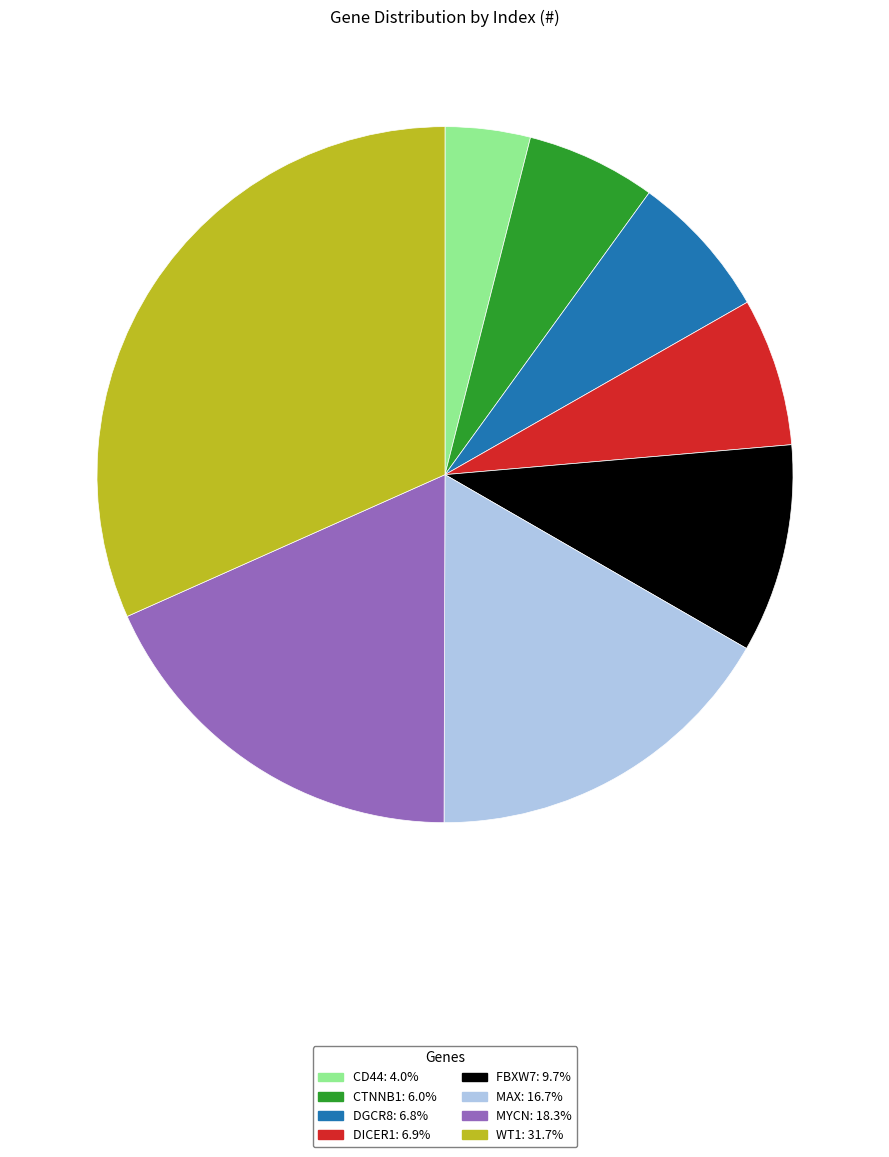

Count the number of slices in the pie.

8